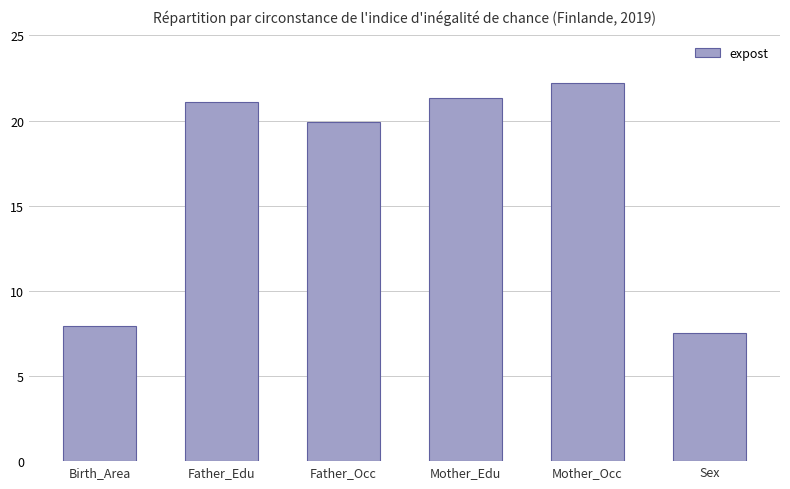

What is the smallest value displayed?

7.5